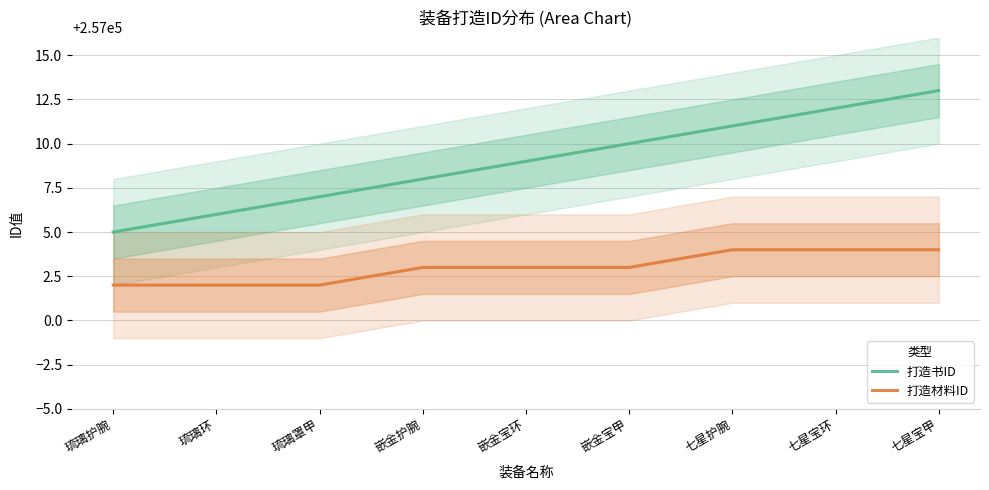

What position from the right is 七星护腕?

3